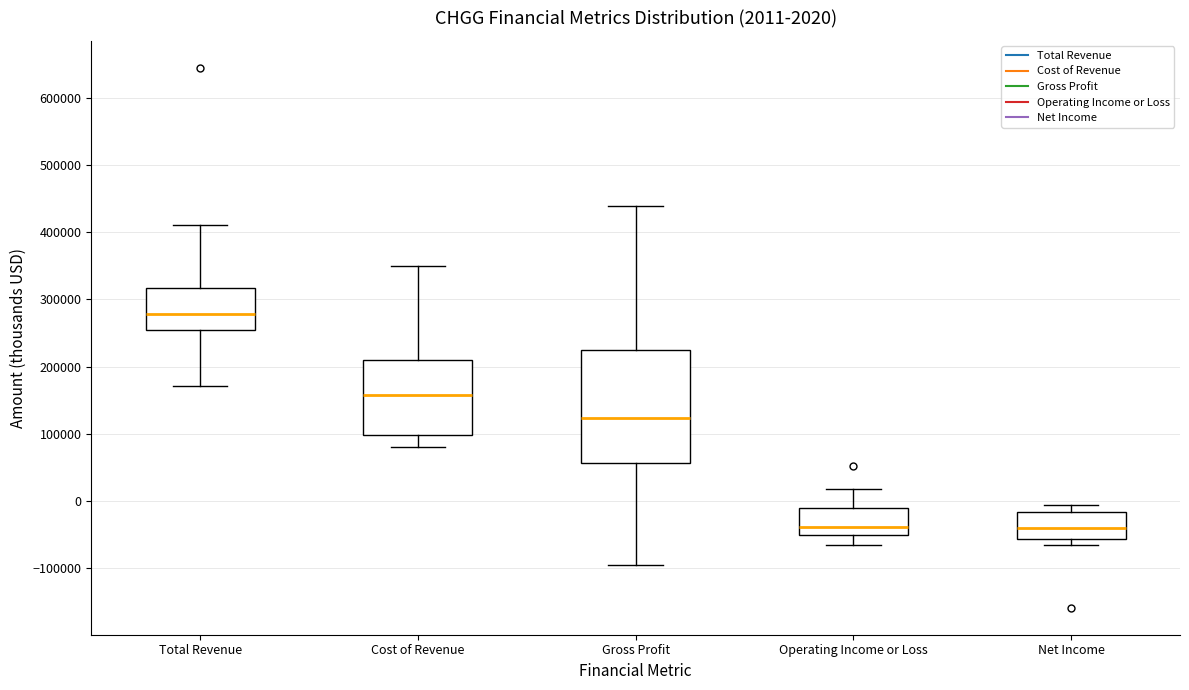

Which box's median line is the highest?

Total Revenue